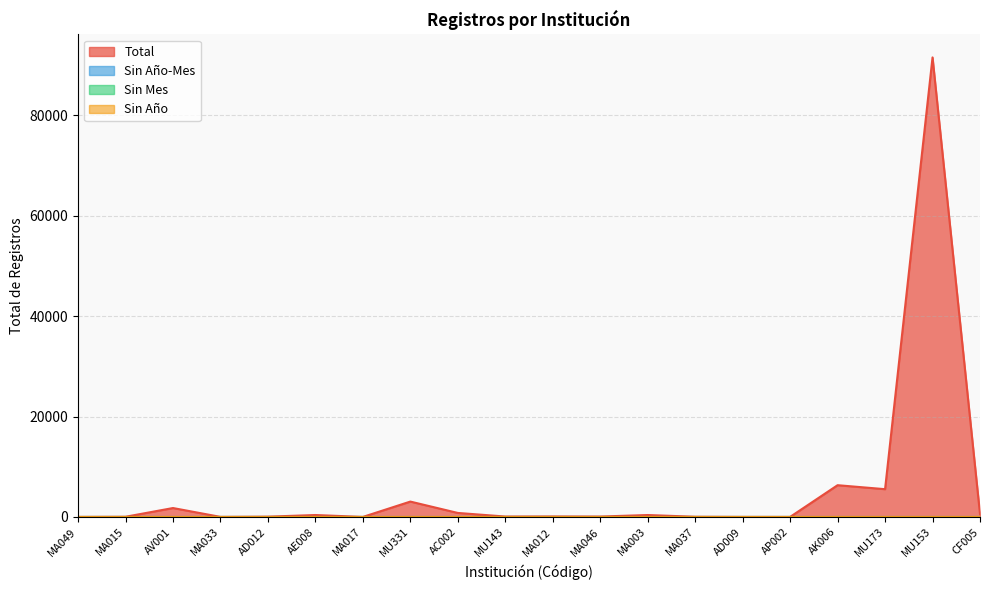

Is it true that Sin Año equals 0 at AD009?

True